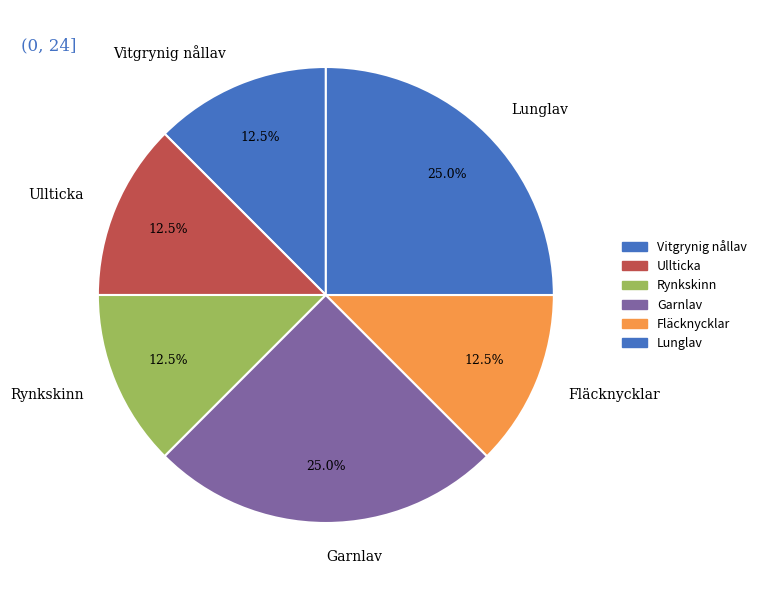

Is the sum of Lunglav and Fläcknycklar greater than half?

No